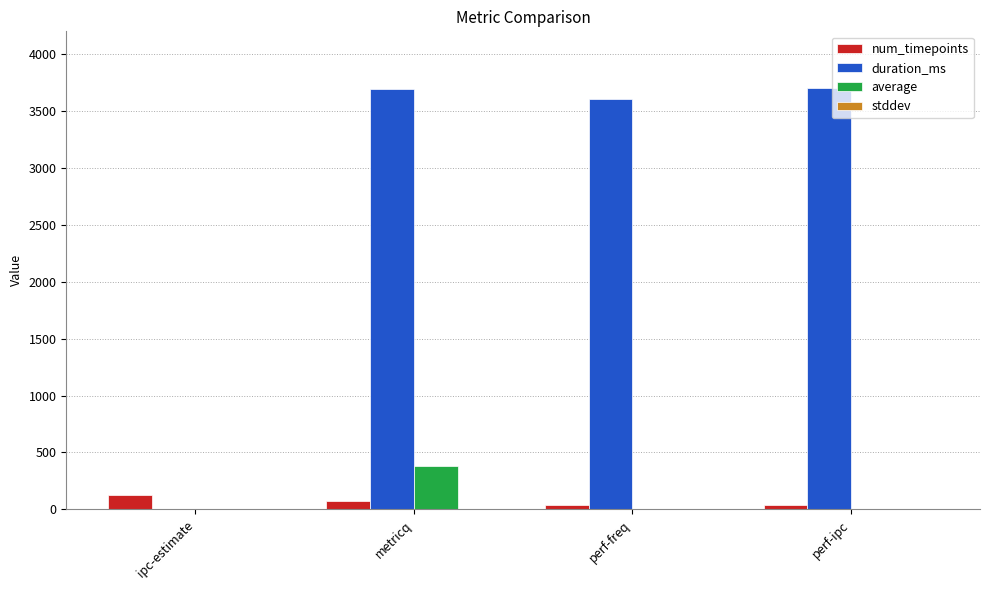

Where does the num_timepoints series first go above 75?

ipc-estimate